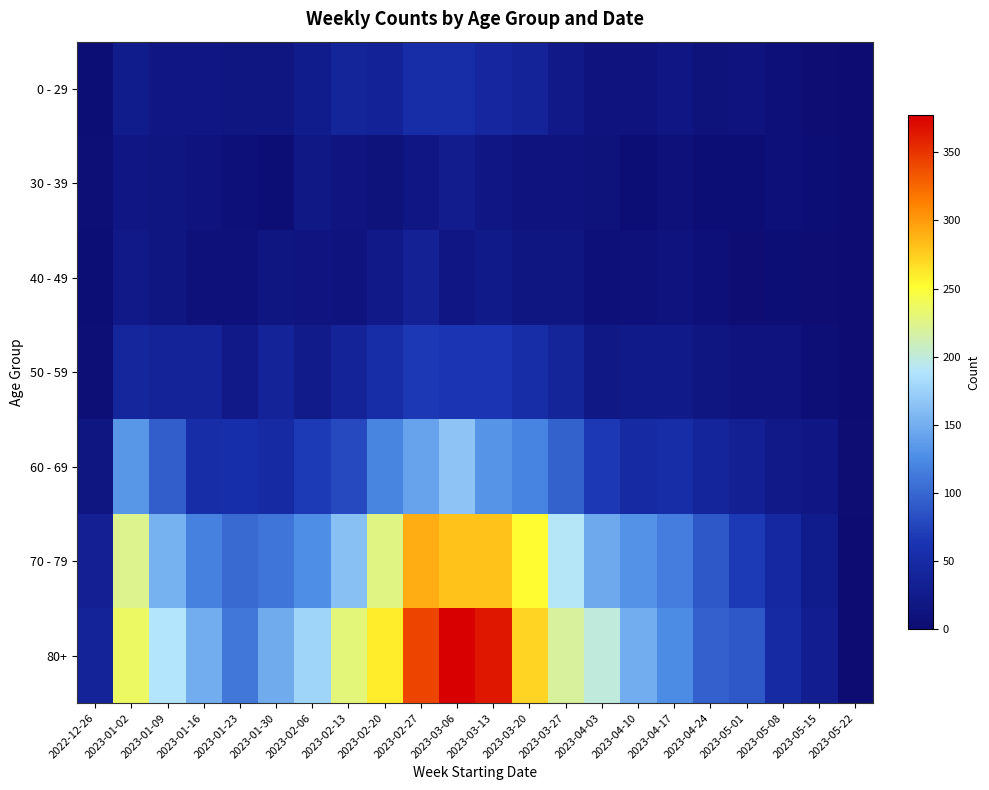

Rank the series by their maximum value, from highest to lowest.

80+, 70 - 79, 60 - 69, 50 - 59, 0 - 29, 40 - 49, 30 - 39